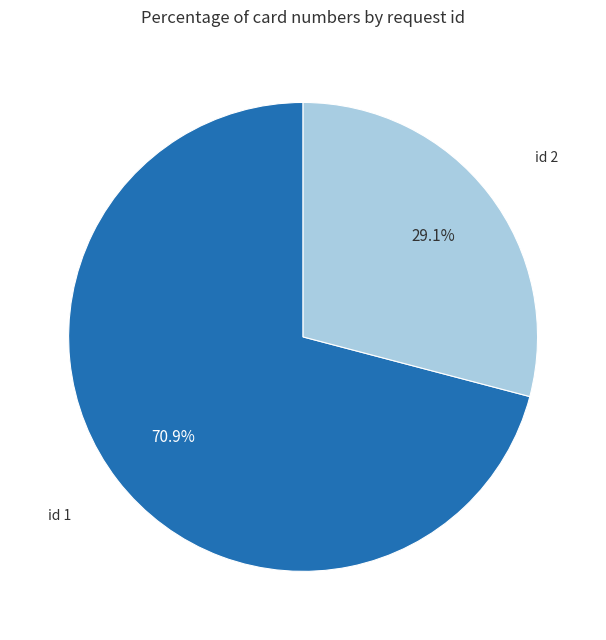

Which category accounts for the majority?

id 1